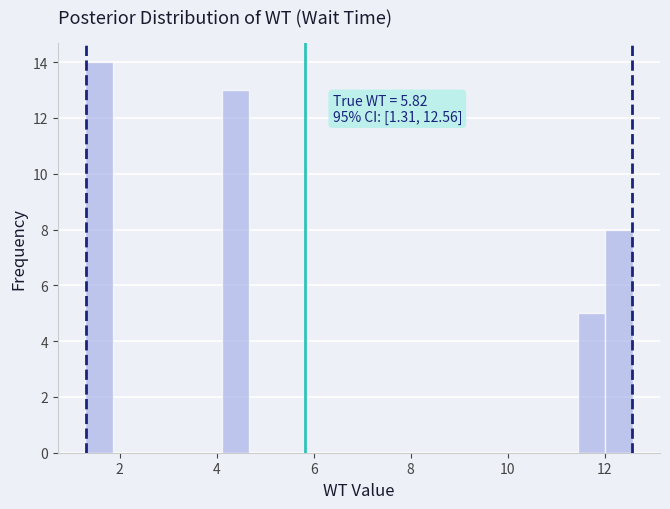

Around what value on the x-axis is the tallest bar? Give the approximate position of its centre, as read against the axis.

1.6